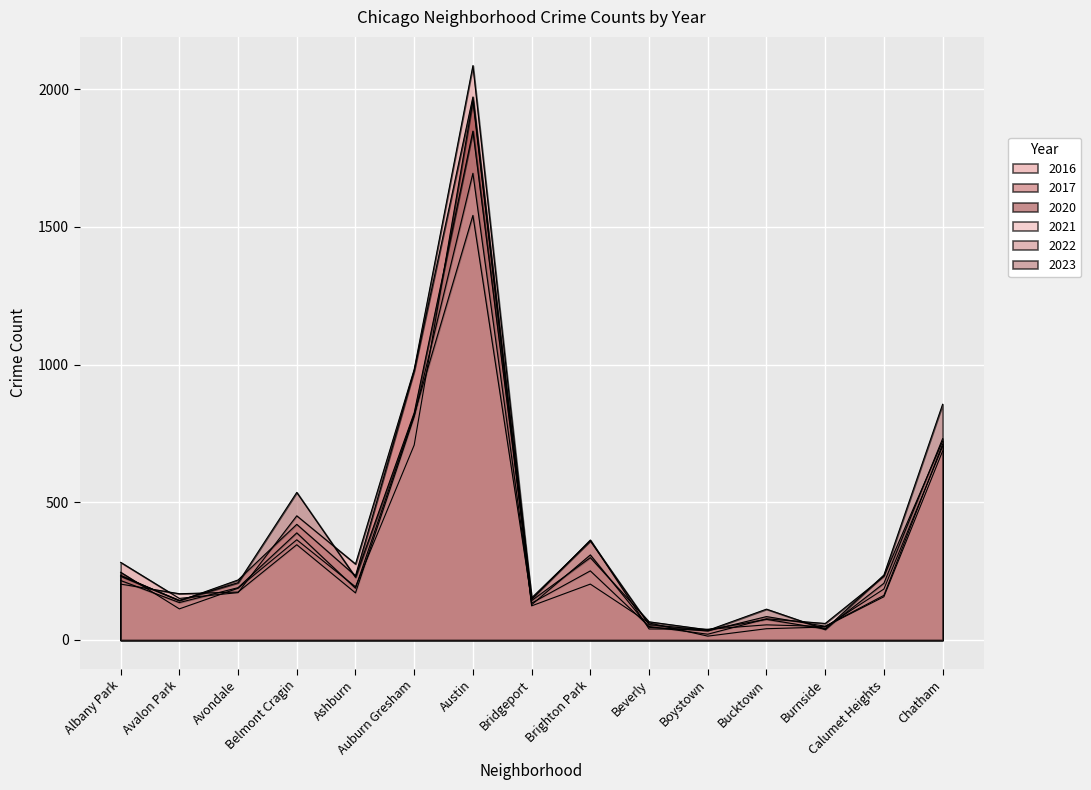

What is the average value of the 2021 series?

333